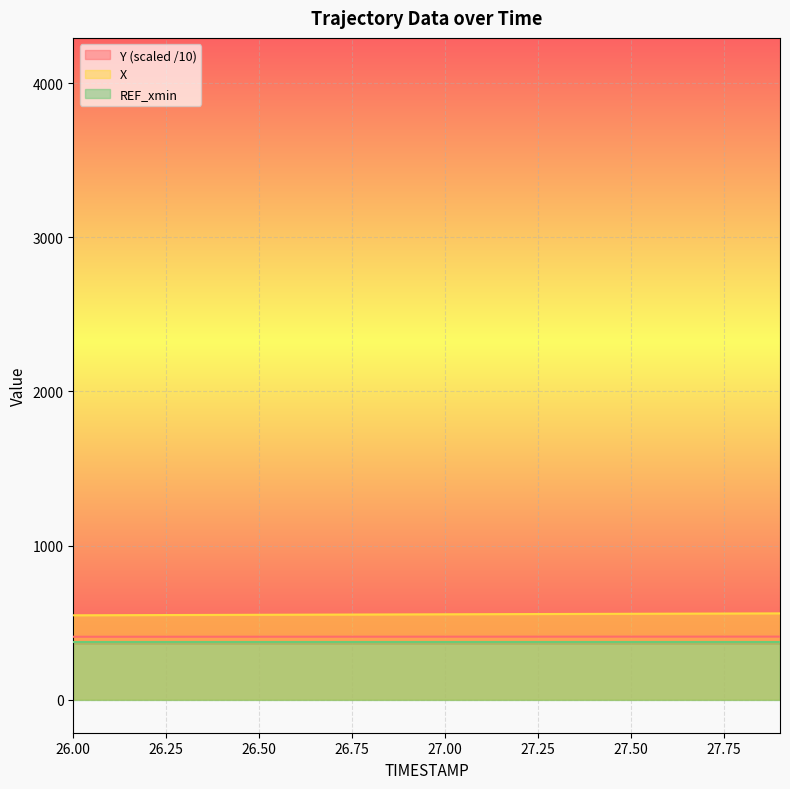

Which category has the highest value across all series?

27.9